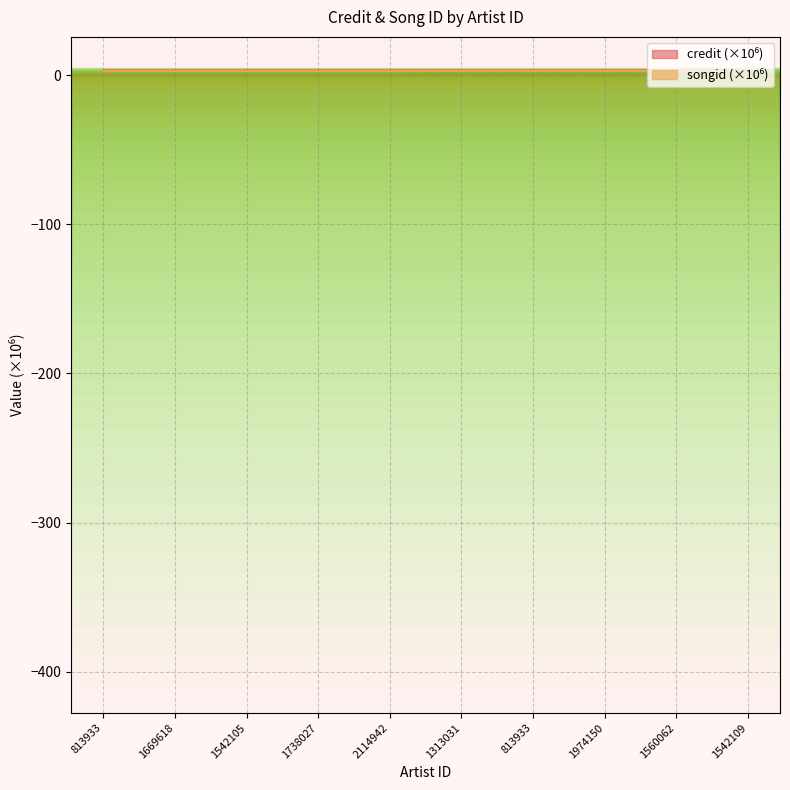

At which label does songid reach its peak?

1313031